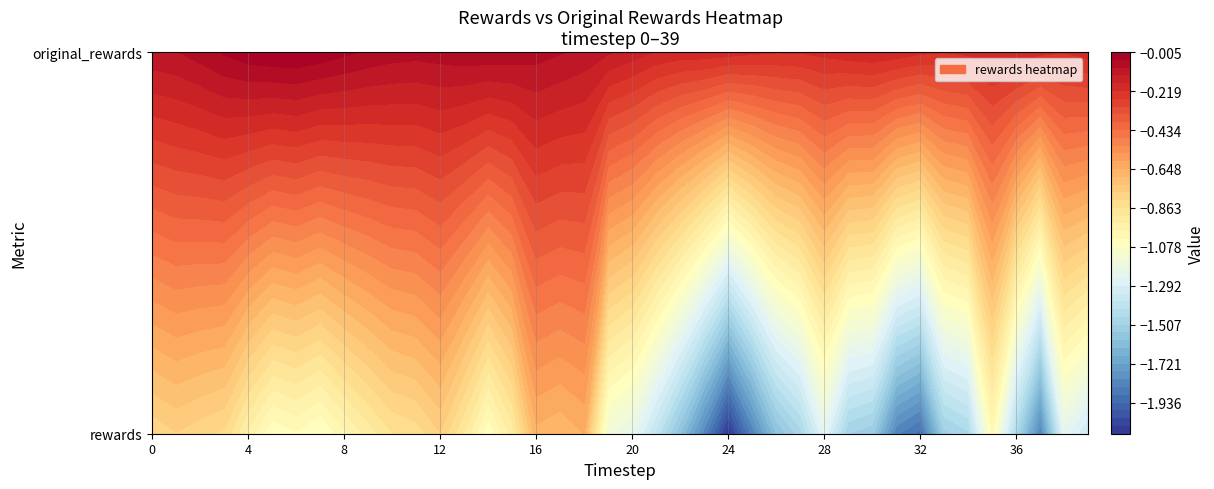

What is the minimum value for 1?

-0.2